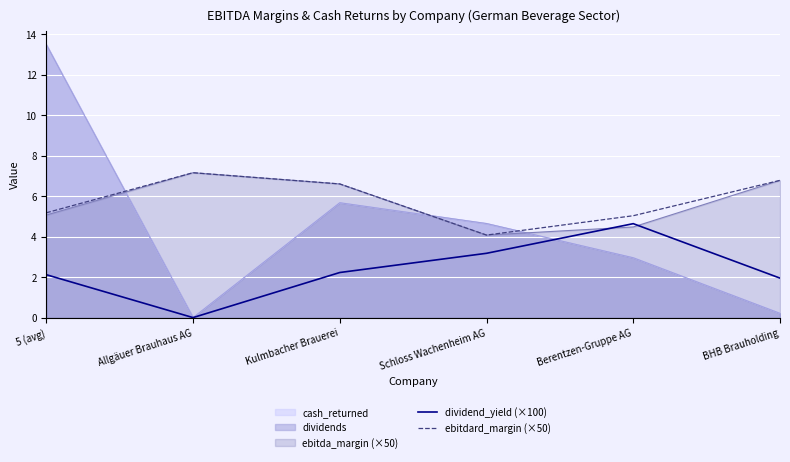

Which category has the highest value across all series?

Allgäuer Brauhaus AG